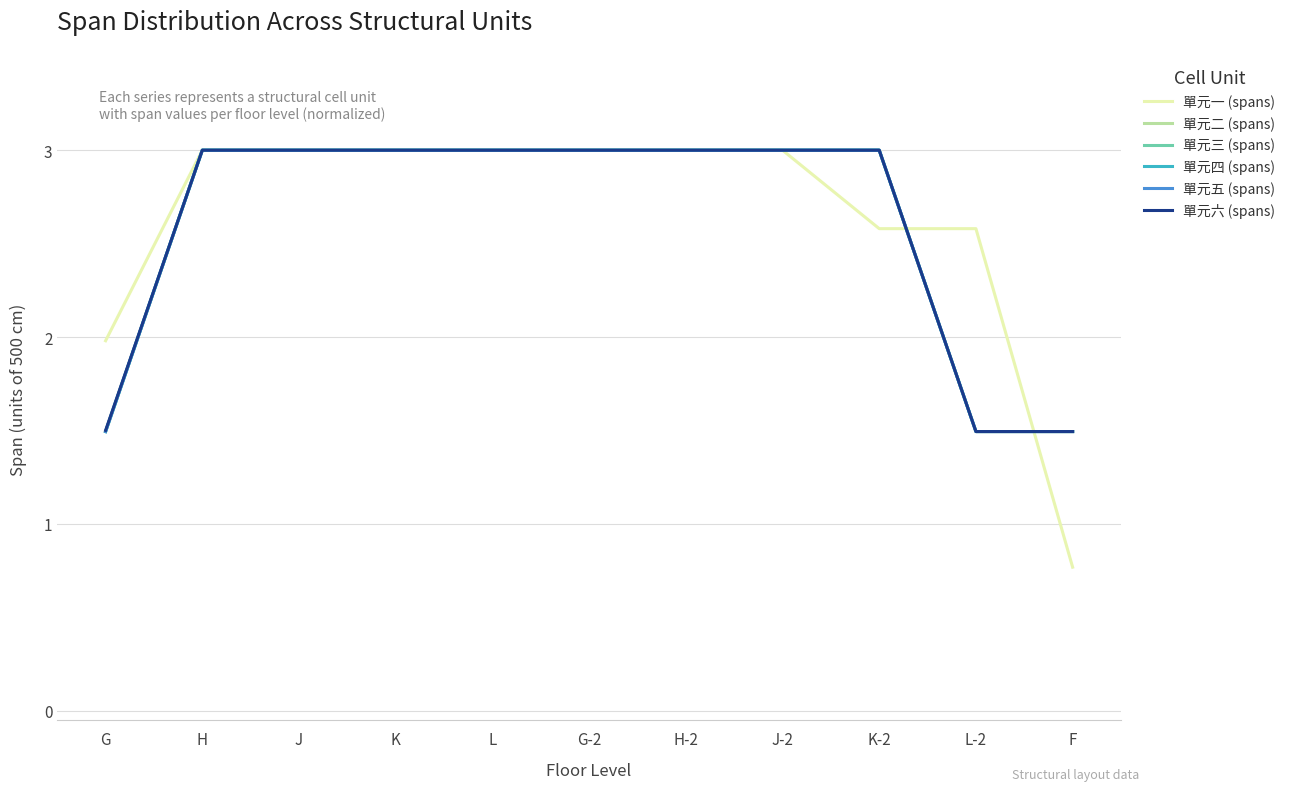

What is the label of the 6th point from the left?

G-2